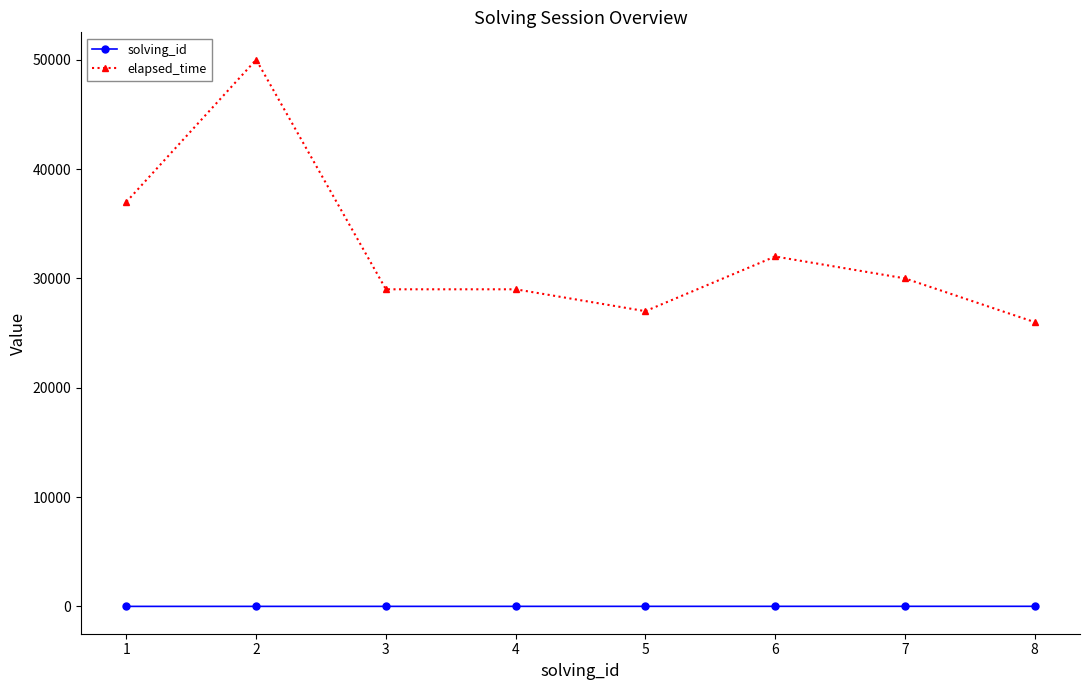

The elapsed_time series shows 29000 at 3. True or false?

True